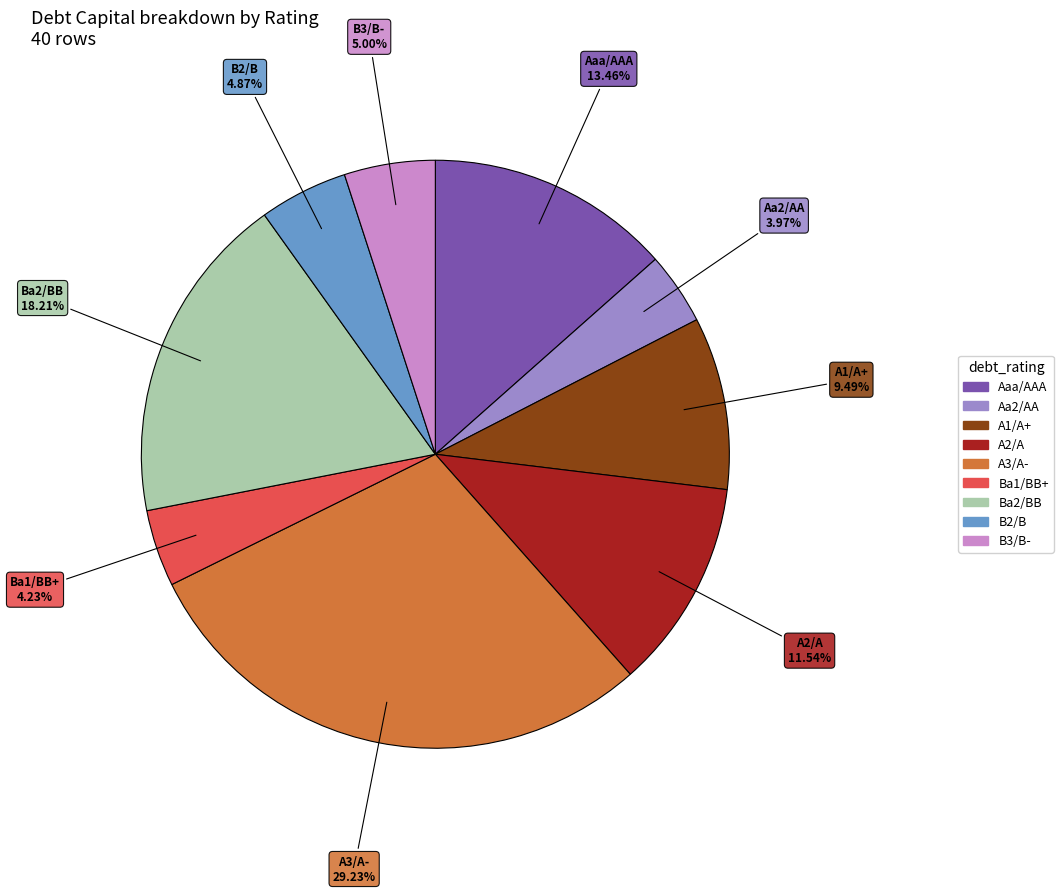

Is B3/B- the majority of the pie?

No